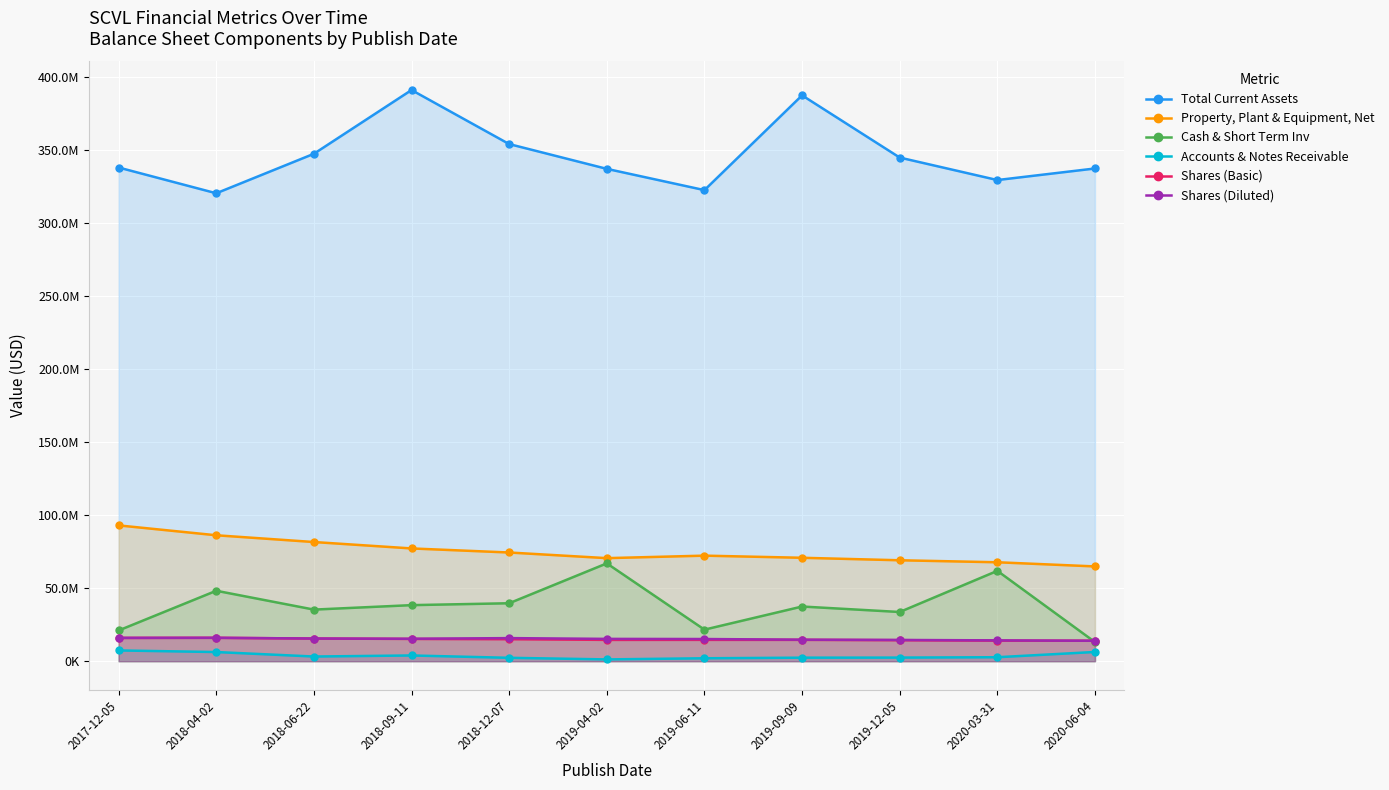

How many values in the Shares (Diluted) series are below 15289000?

5